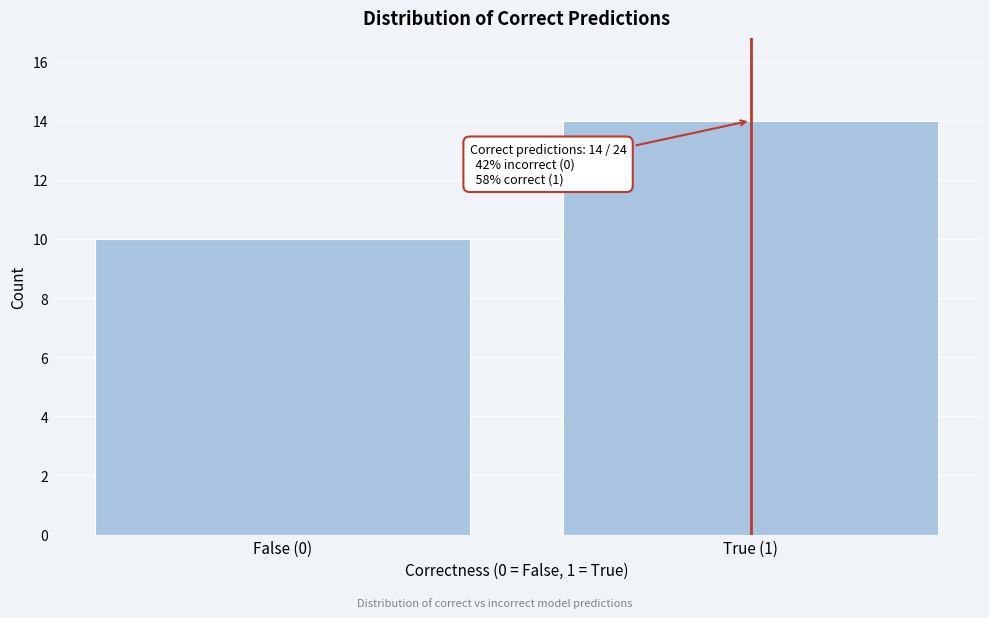

Reading left to right, what are all the values shown in this chart?

10	14